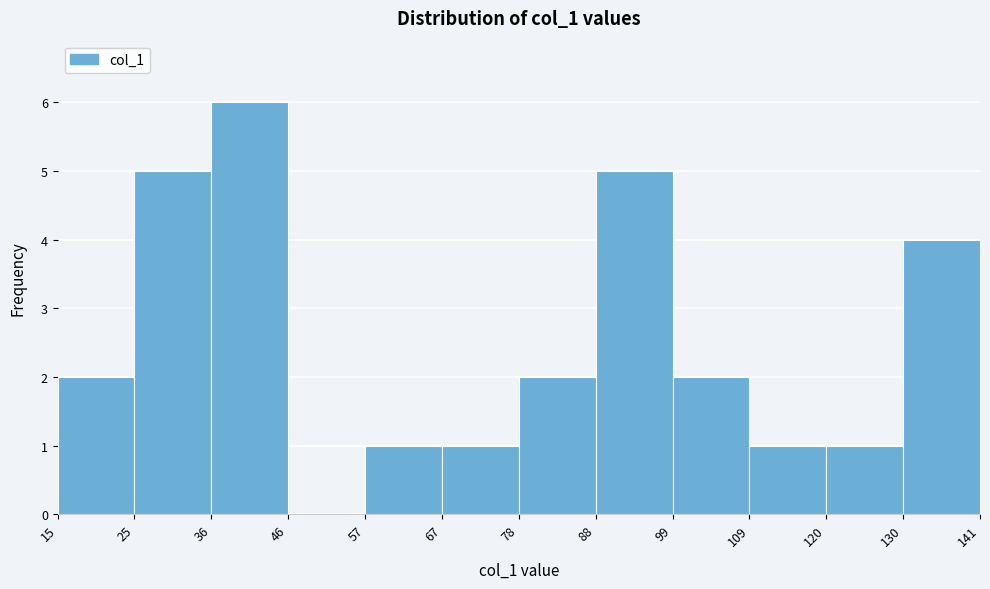

Reading left to right, transcribe this chart: for each bar, give the range it covers on the x-axis and its height. The values are not printed on the chart, so give them approximately, as read against the axis.

15 to 25: 2
25 to 36: 5
36 to 46: 6
46 to 57: 0
57 to 67: 1
67 to 78: 1
78 to 88: 2
88 to 99: 5
99 to 109: 2
109 to 120: 1
120 to 130: 1
130 to 141: 4